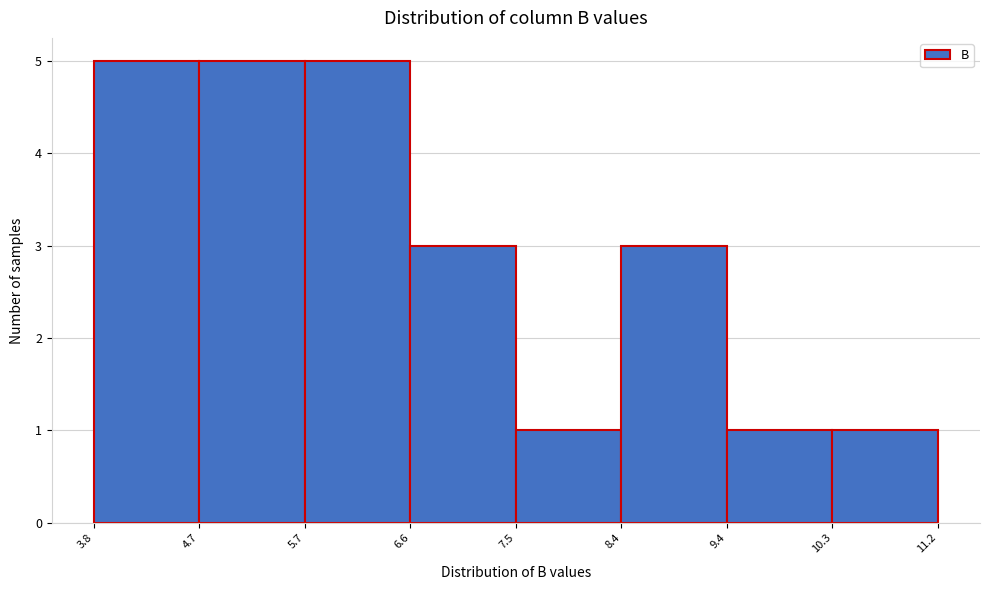

Reading left to right, list every bar in this chart as the range it spans on the x-axis followed by its height. The values are not printed on the chart, so give them approximately, as read against the axis.

3.8 to 4.7: 5
4.7 to 5.7: 5
5.7 to 6.6: 5
6.6 to 7.5: 3
7.5 to 8.4: 1
8.4 to 9.4: 3
9.4 to 10.3: 1
10.3 to 11.2: 1